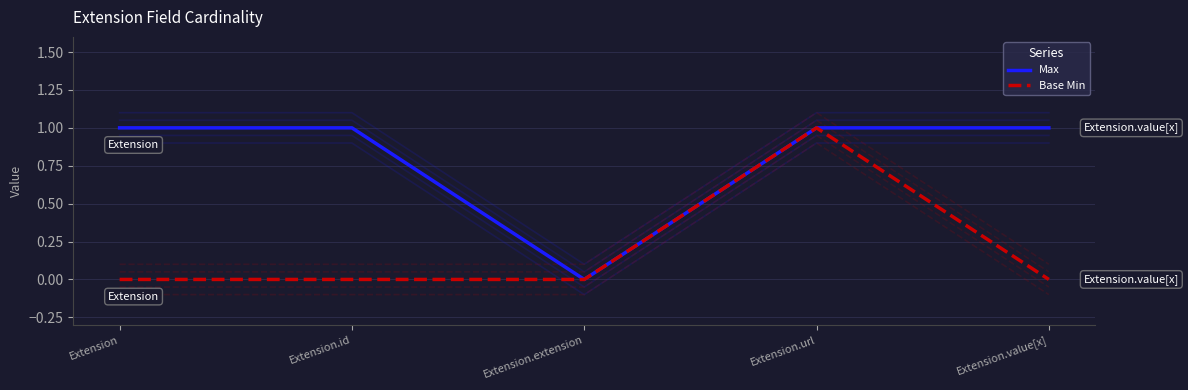

What is the highest value of the Max series?

1